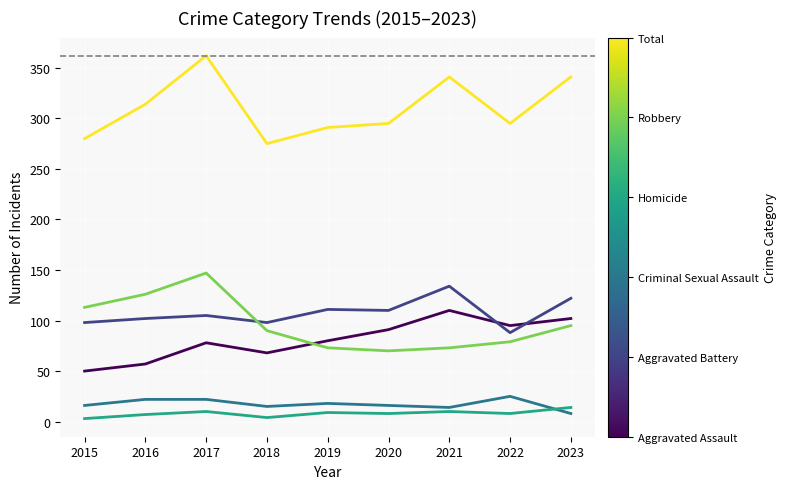

What is the difference between the highest and lowest values at 2019?

282